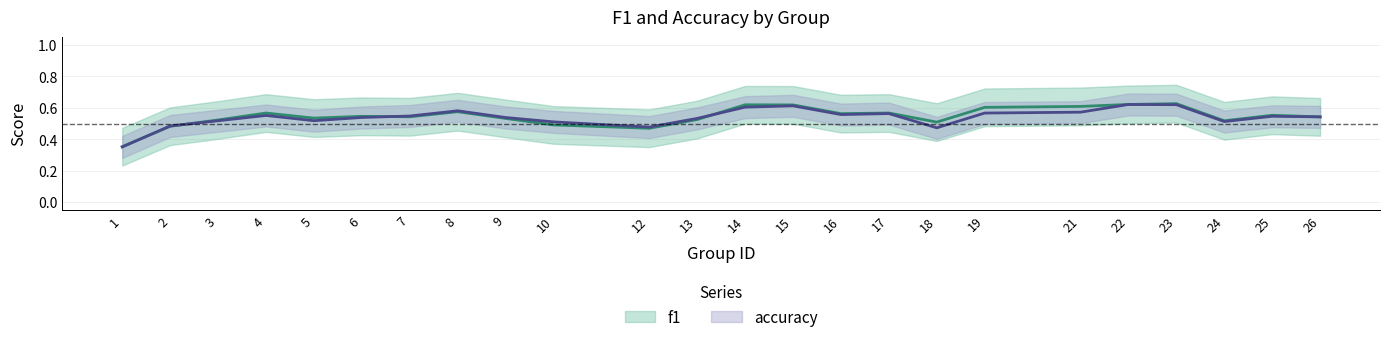

Between which two adjacent categories do f1 and accuracy first intersect?

1 and 2